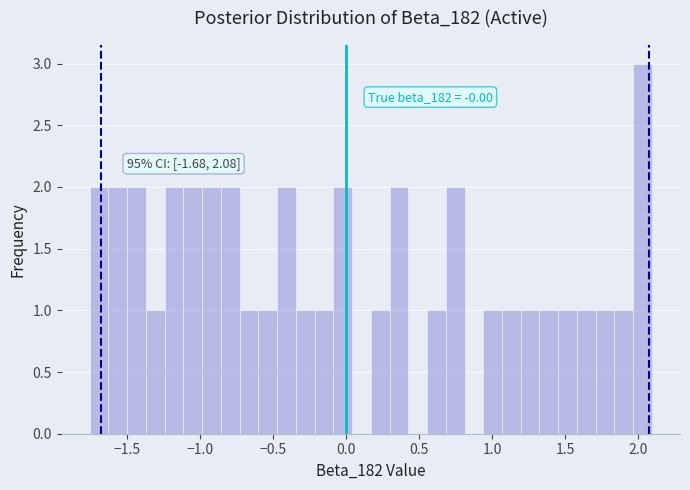

Read against the x-axis, roughly where is the centre of the tallest bar?

2.05